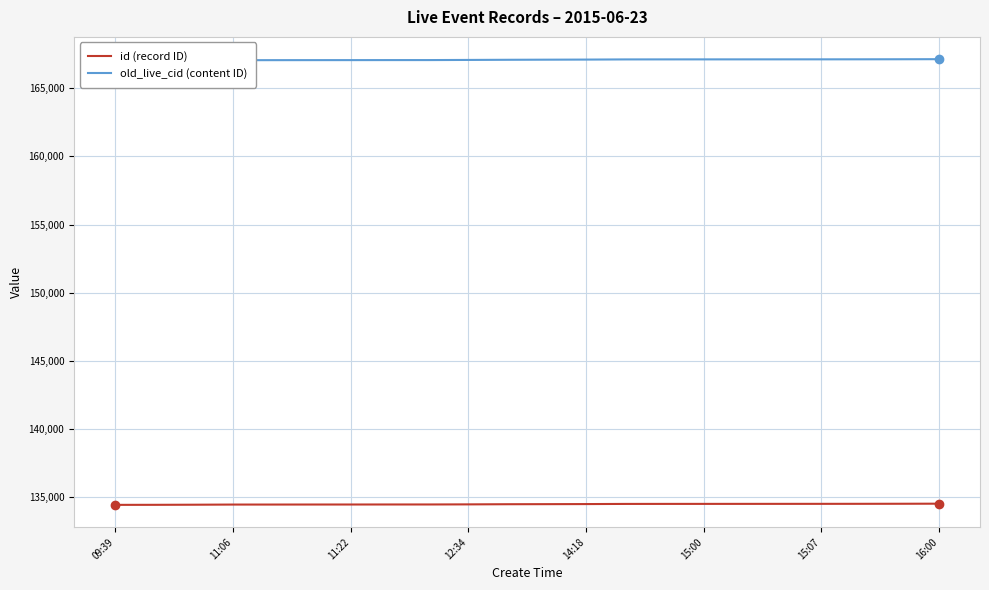

Is this an area chart (filled region under the line)?

No